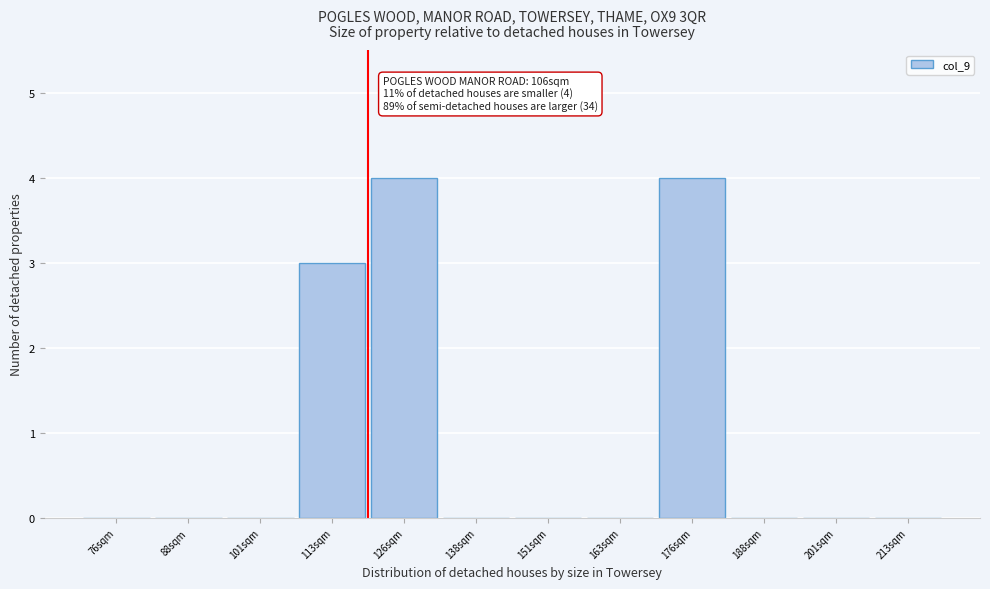

Reading right to left, list all the values displayed in this chart.

213sqm=0	201sqm=0	188sqm=0	176sqm=4	163sqm=0	151sqm=0	138sqm=0	126sqm=4	113sqm=3	101sqm=0	88sqm=0	76sqm=0